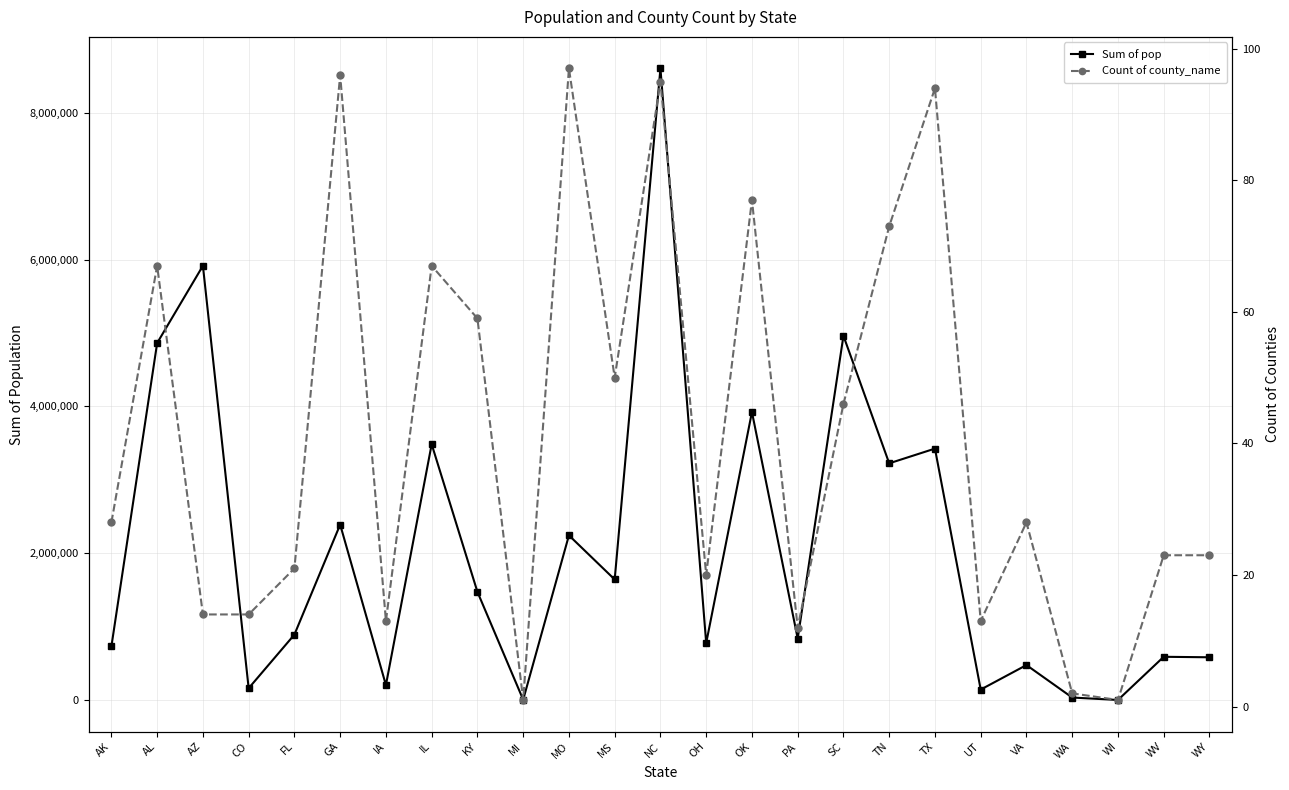

What is the spread (max minus min) of values at OH?

778583